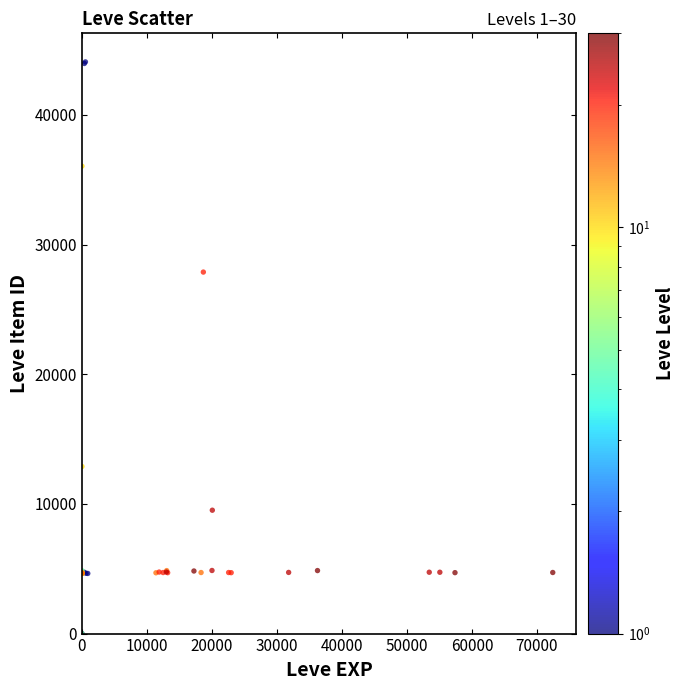

What Y value in the scatter plot is closest to 22048?

27884